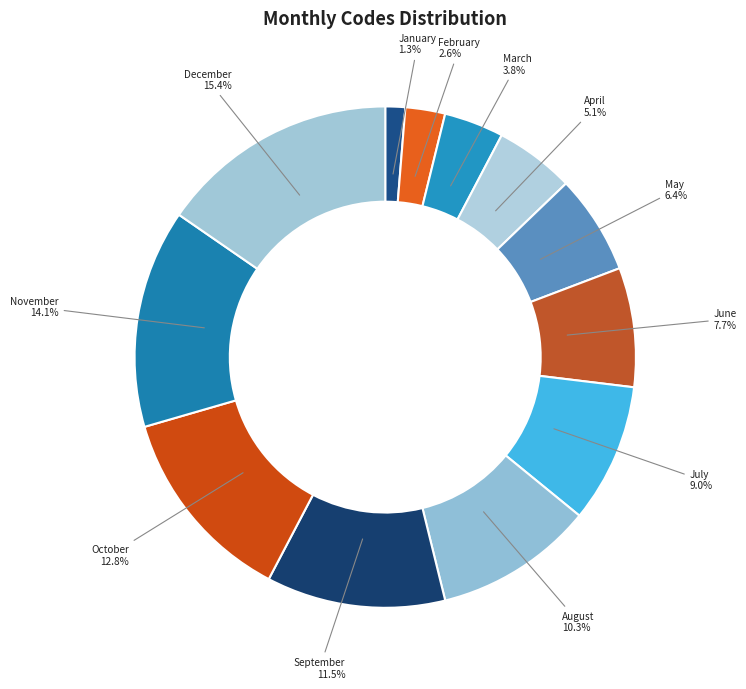

How many segments does this pie chart have?

12